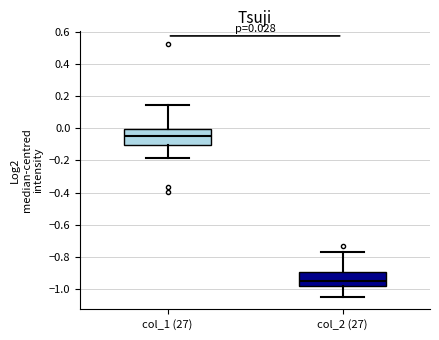

Which box's median line is the highest?

col_1 (27)